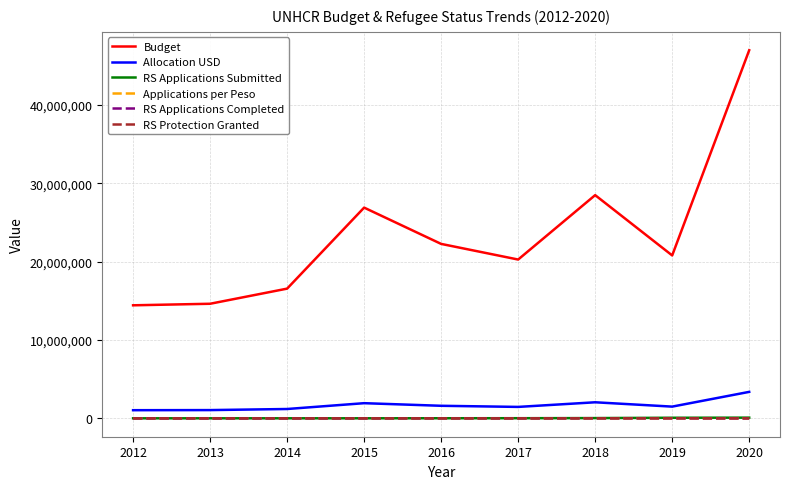

At which category is the sum across all series the highest?

2020